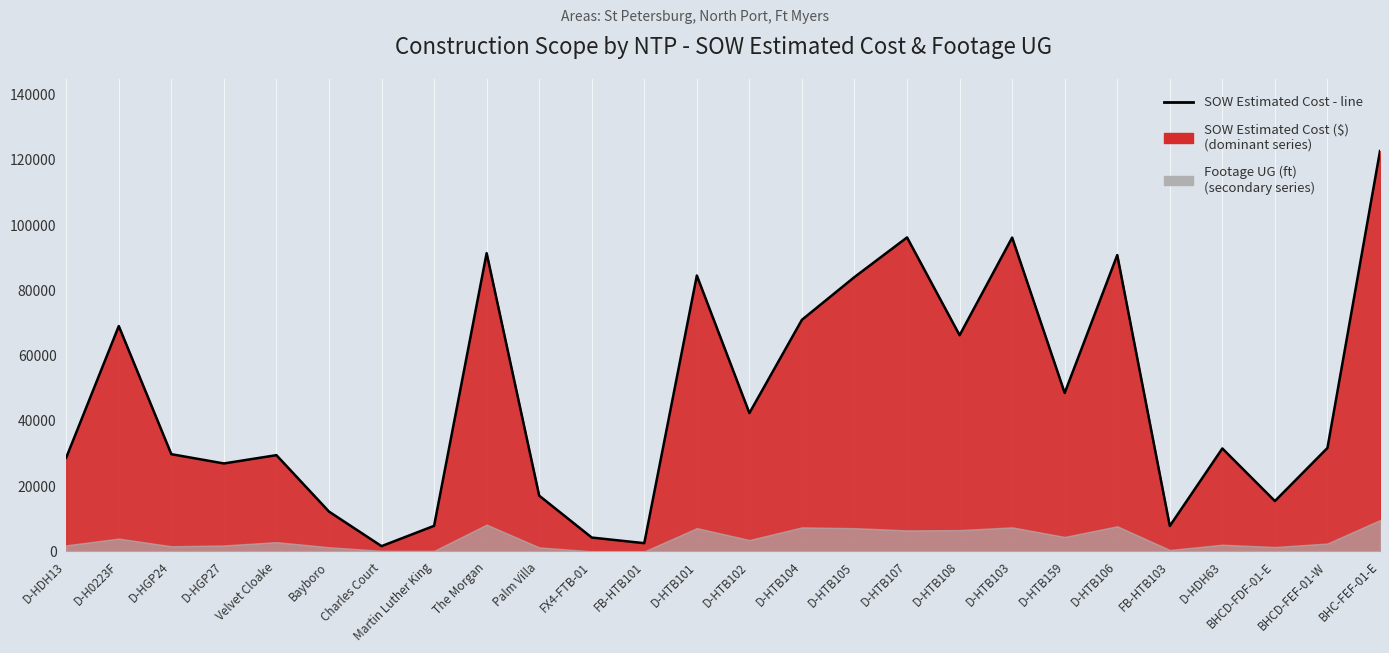

Approximately how many times larger is the value at Palm Villa compared to Bayboro?

1.4